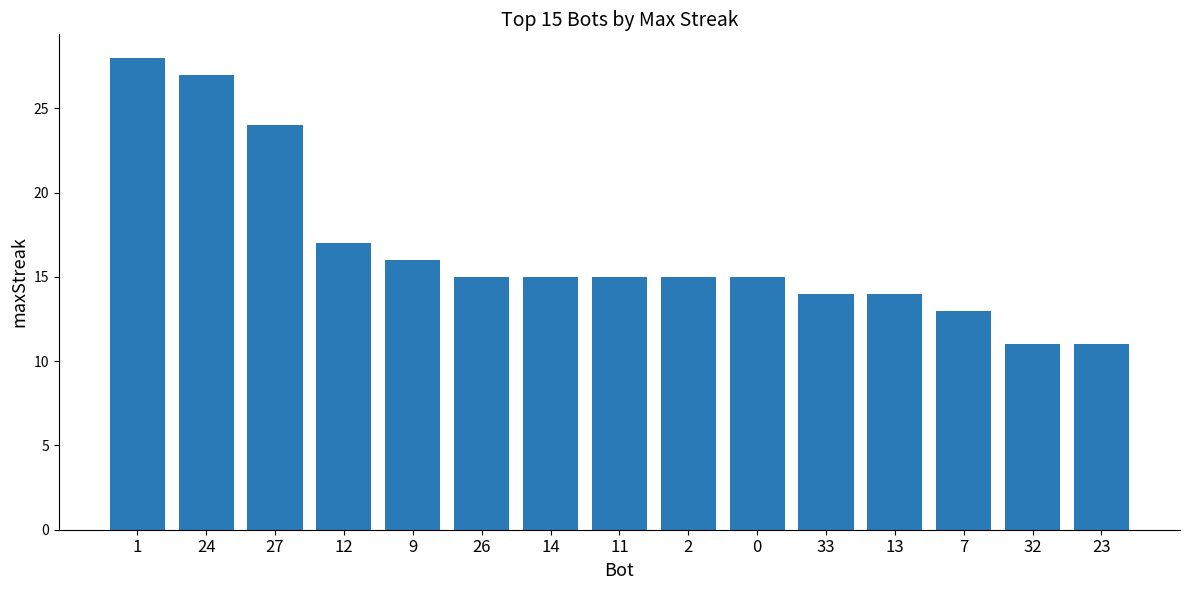

True or false: the data shows 15 at 26.

True